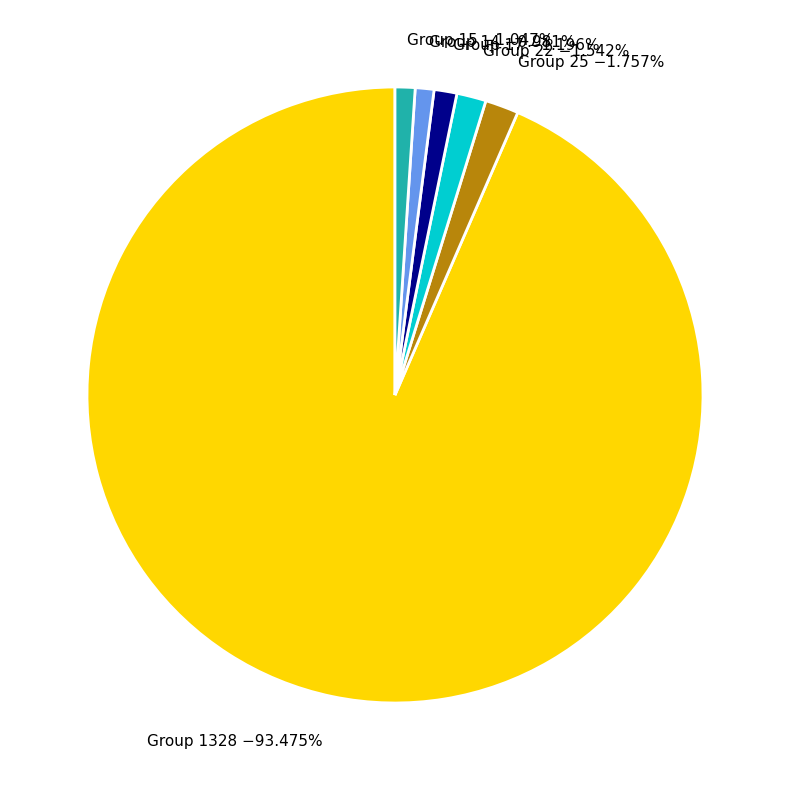

Between Group 17 and Group 25, which is larger?

Group 25